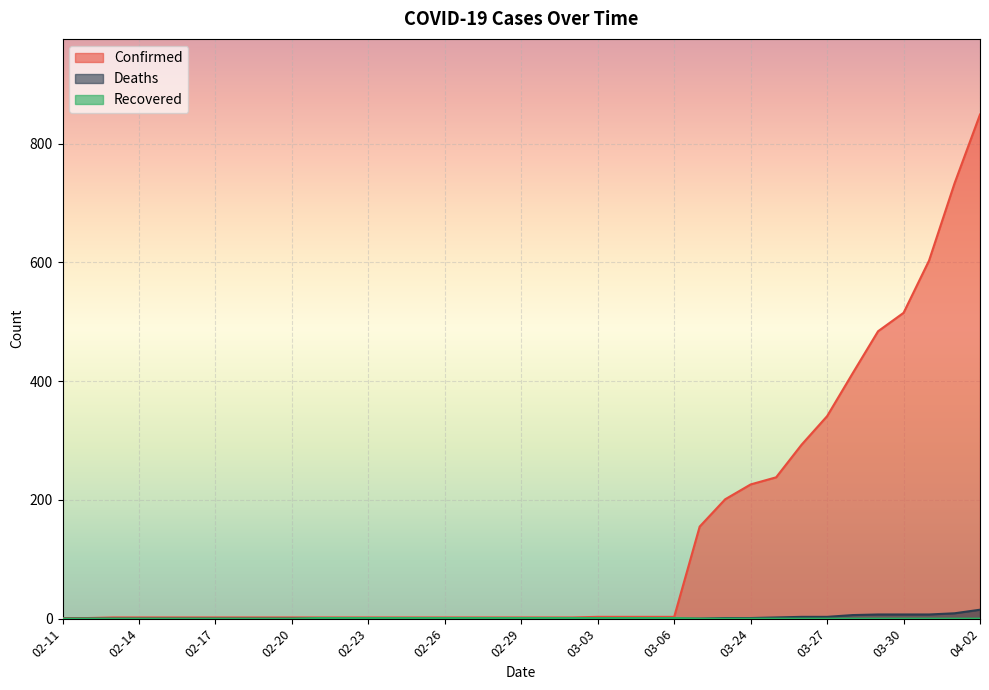

Rank the series at 03-02 from lowest to highest value.

Deaths, Recovered, Confirmed